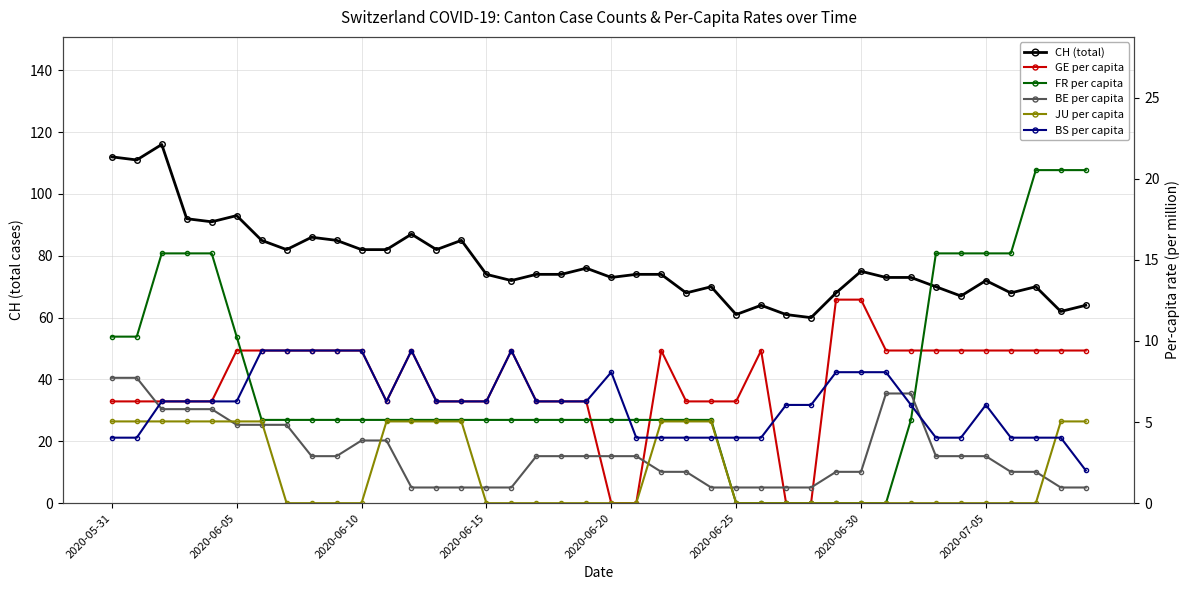

List the series in order of their peak value, lowest first.

JU per capita, BE per capita, BS per capita, GE per capita, FR per capita, CH (total)